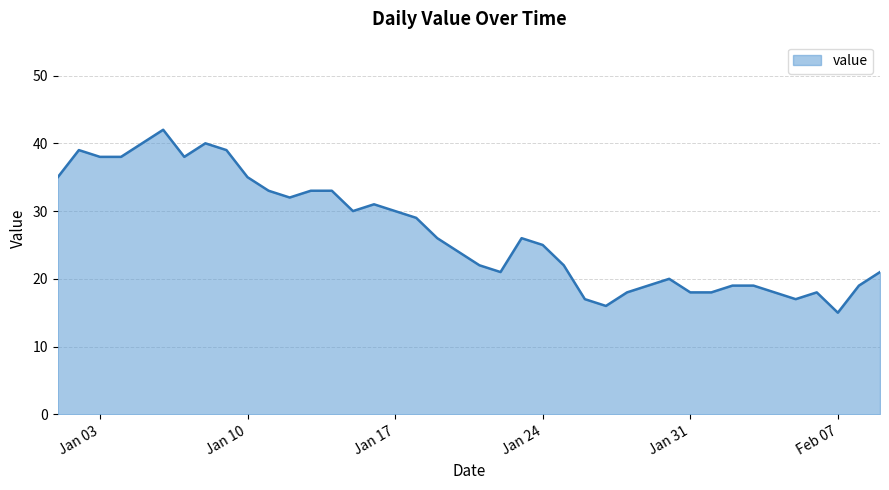

What is the difference between the maximum and minimum values?

27